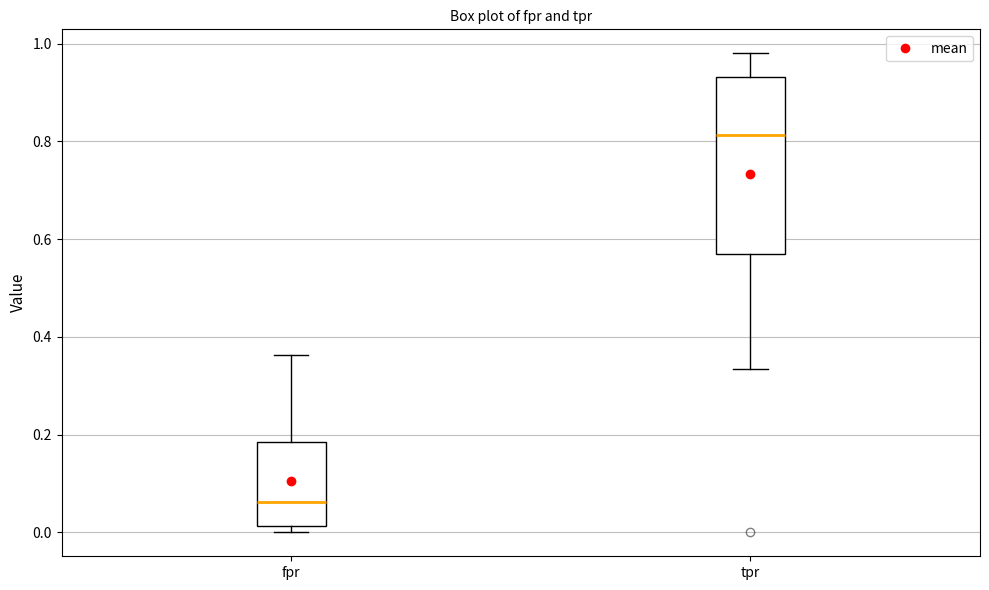

Comparing the boxes themselves (not the whiskers), which one is the tallest?

tpr